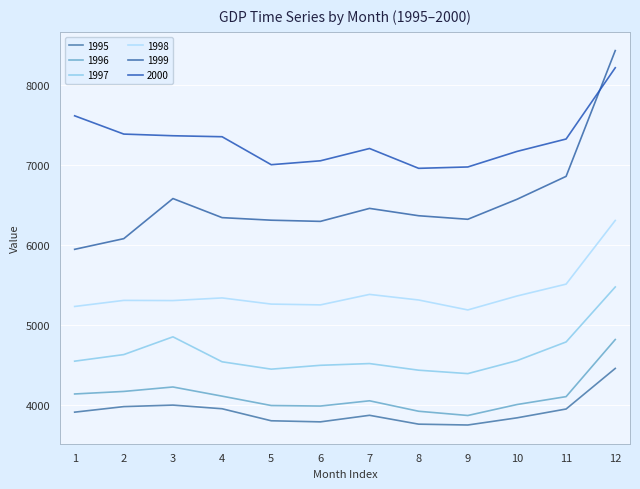

Where do 2000 and 1999 first cross each other?

11 and 12